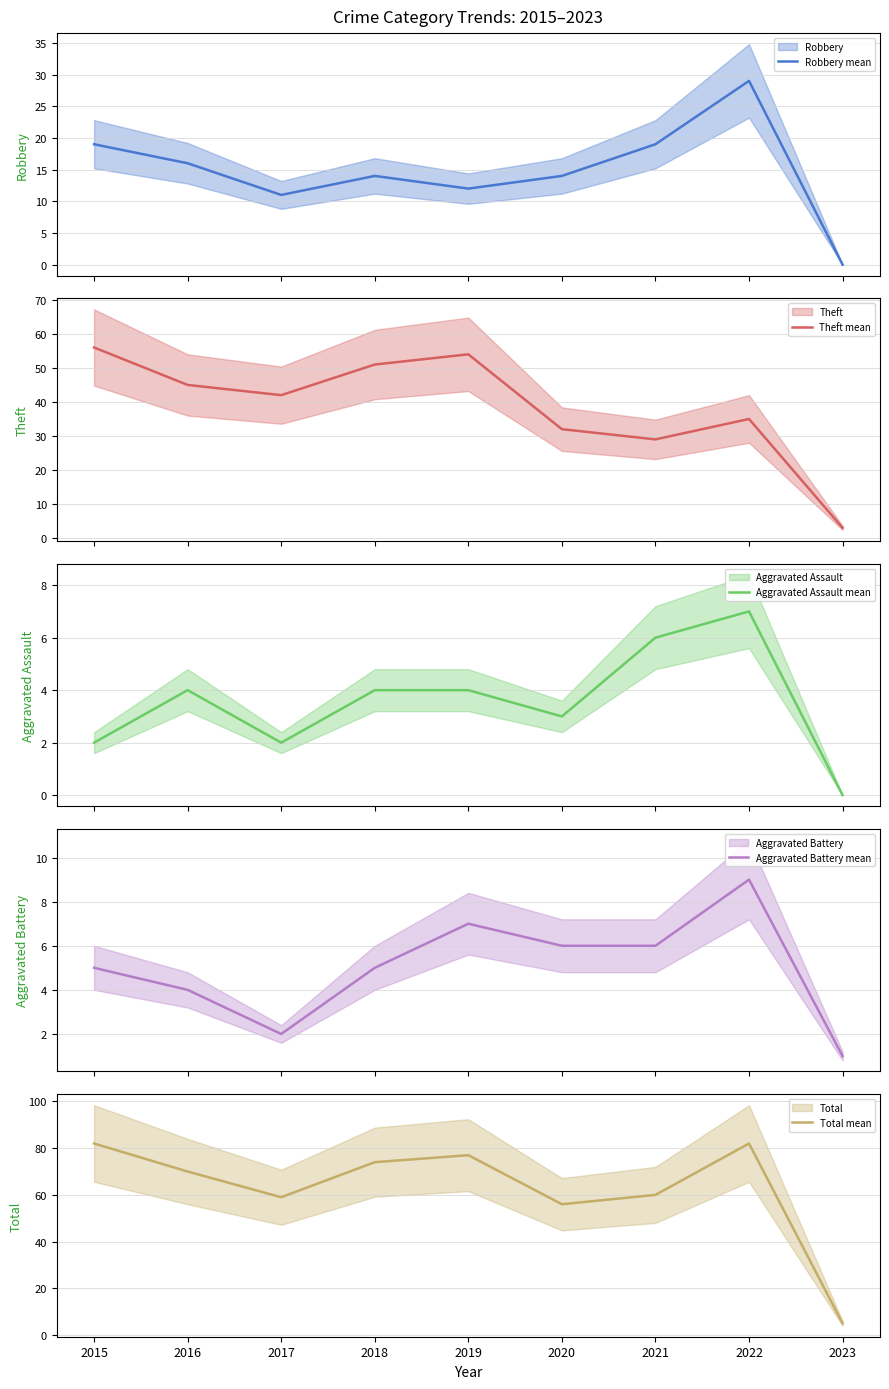

What is the value of the Robbery mean point at the 8th from the left?

29